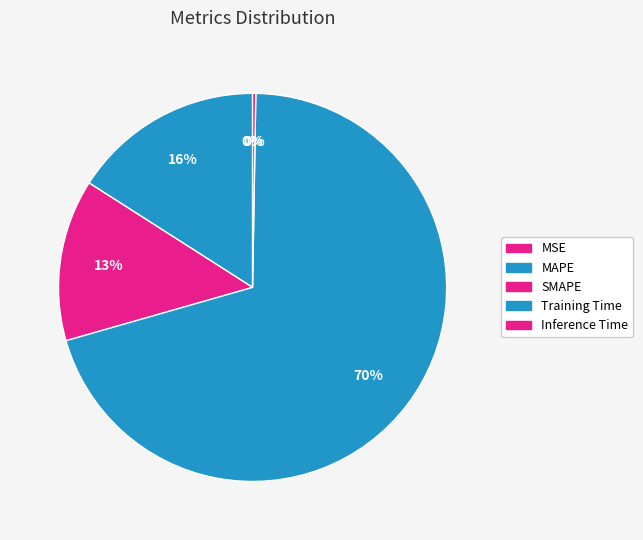

How many slices are in this pie chart?

5